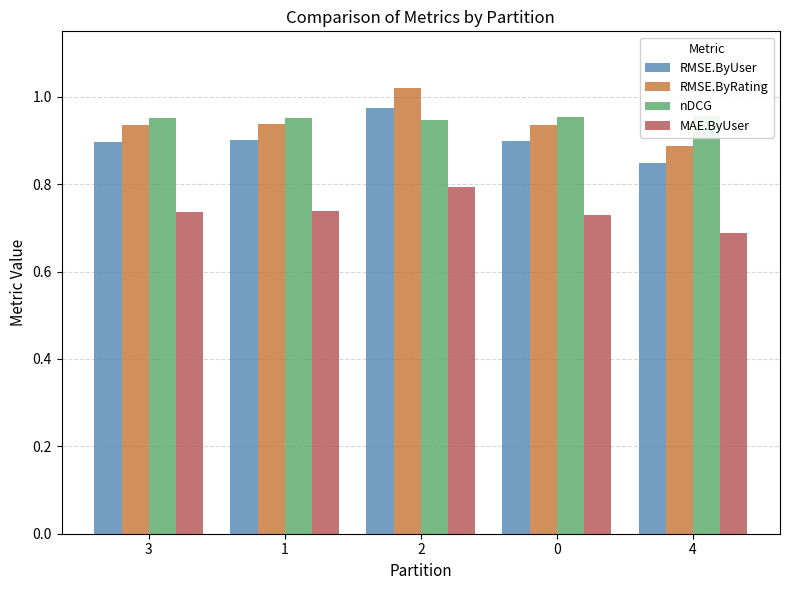

Rank the categories by nDCG value from lowest to highest.

2, 1, 3, 0, 4